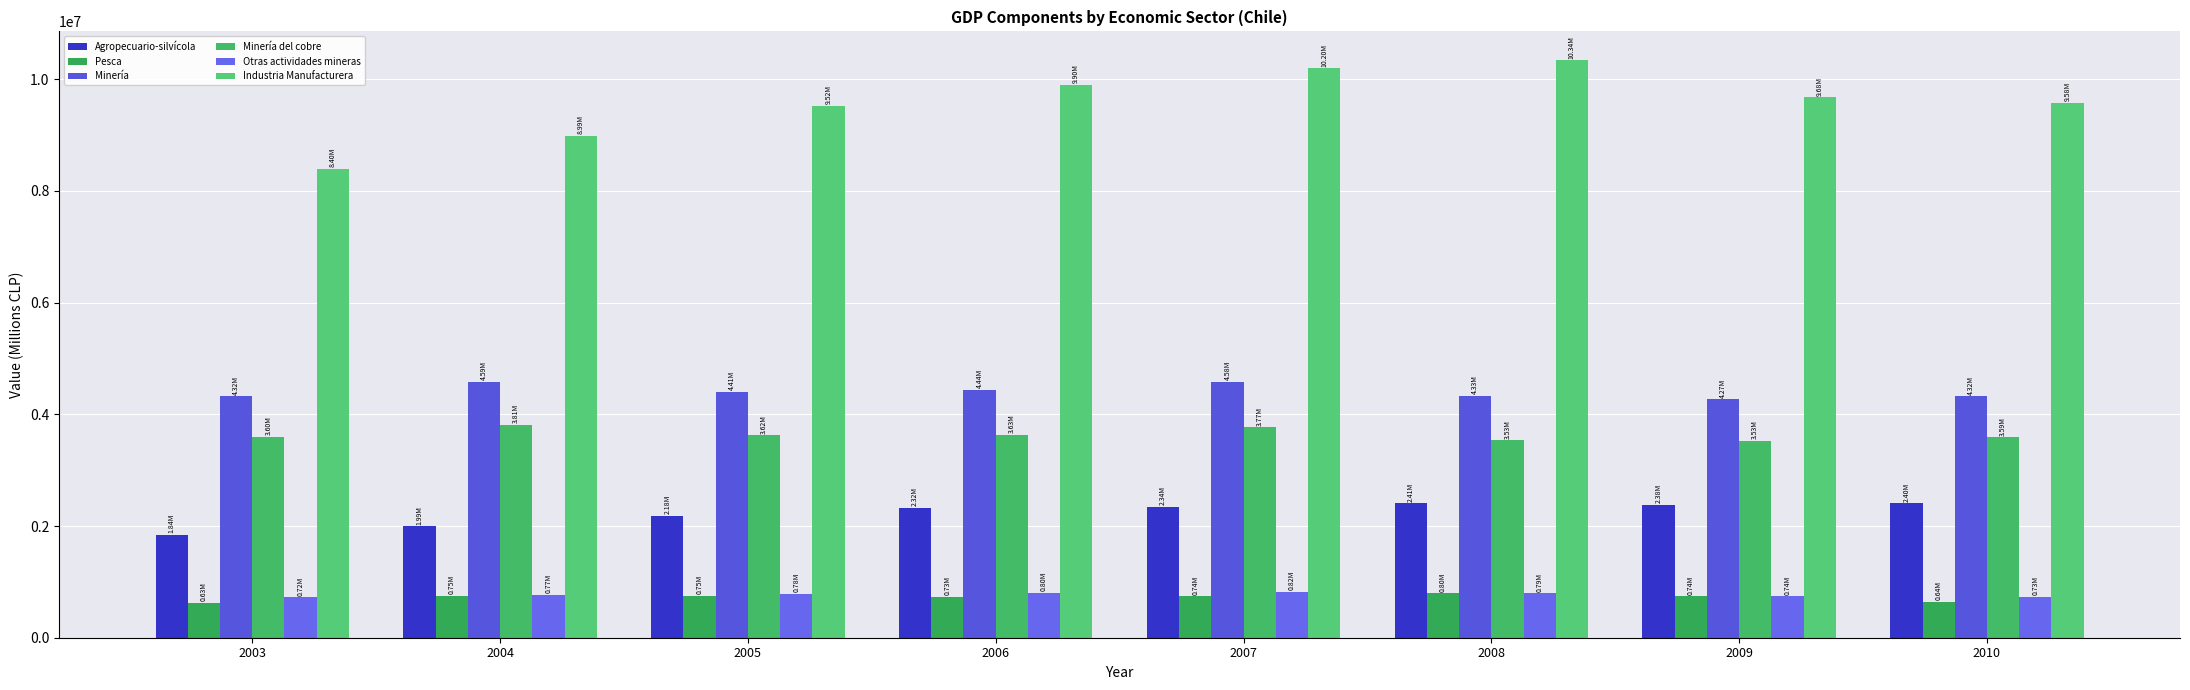

At which category is the sum across all series the highest?

2007